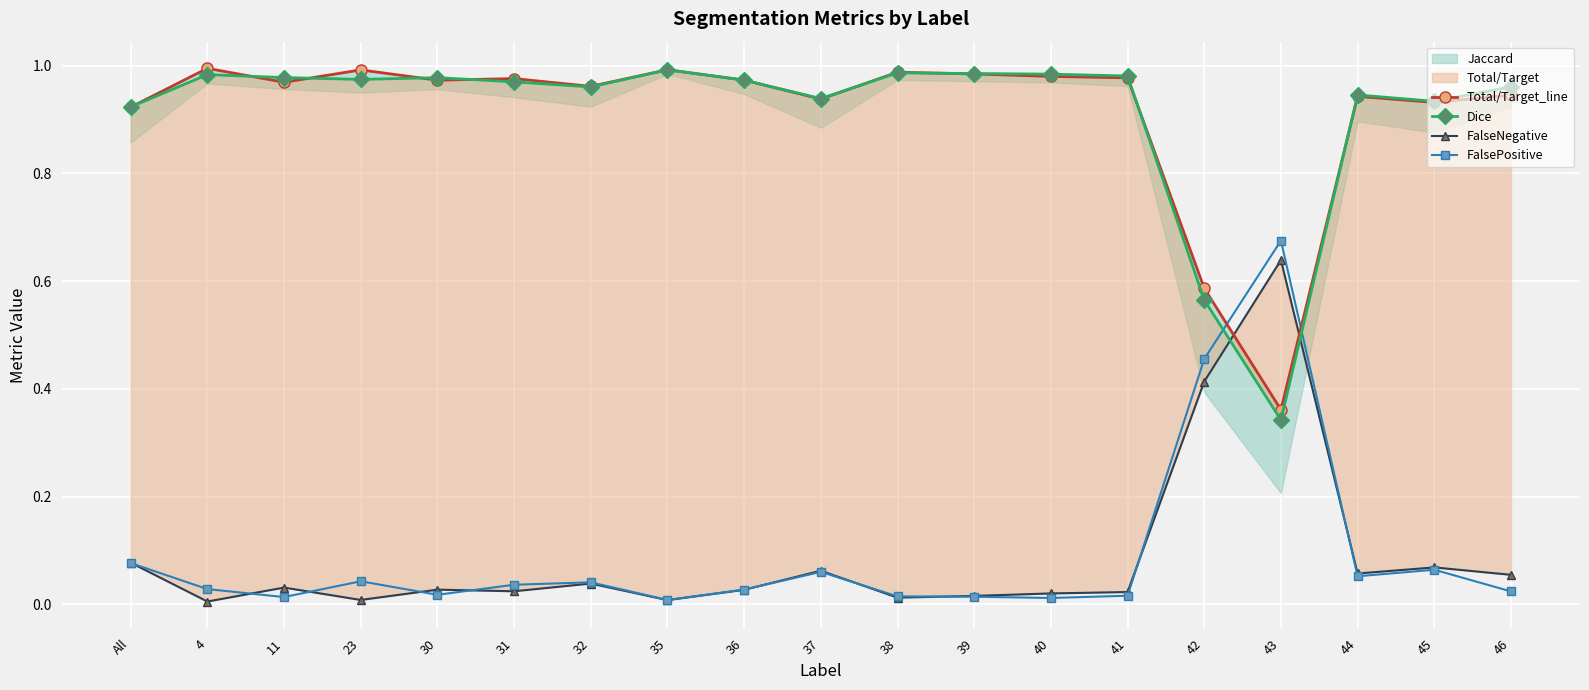

At how many categories does at least one series exceed 0?

19